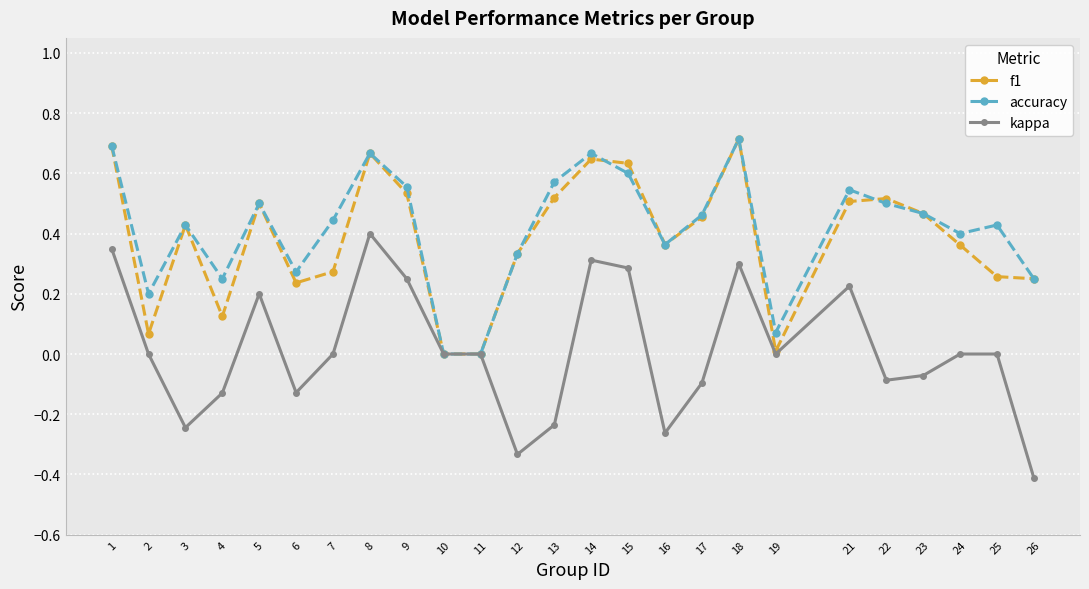

The kappa series shows 0.0 at 24. True or false?

True